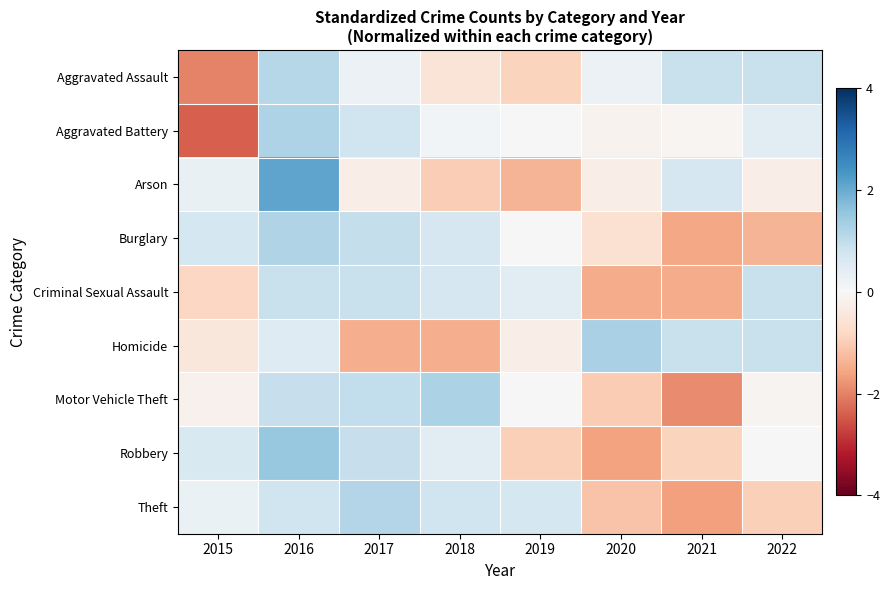

How many series are shown in this chart?

9